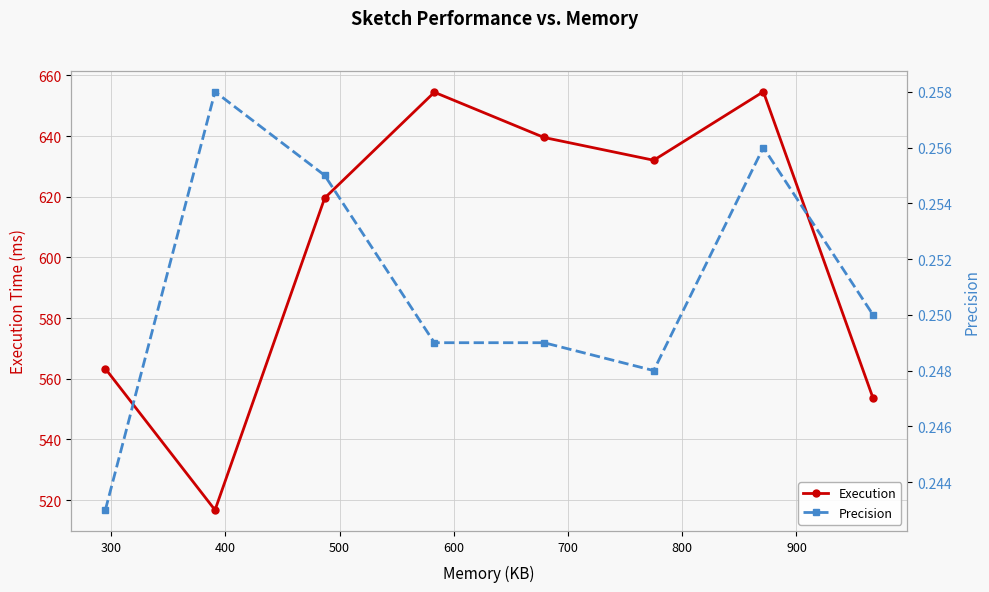

In Execution, how many points are lower than both neighbors (excluding endpoints)?

2